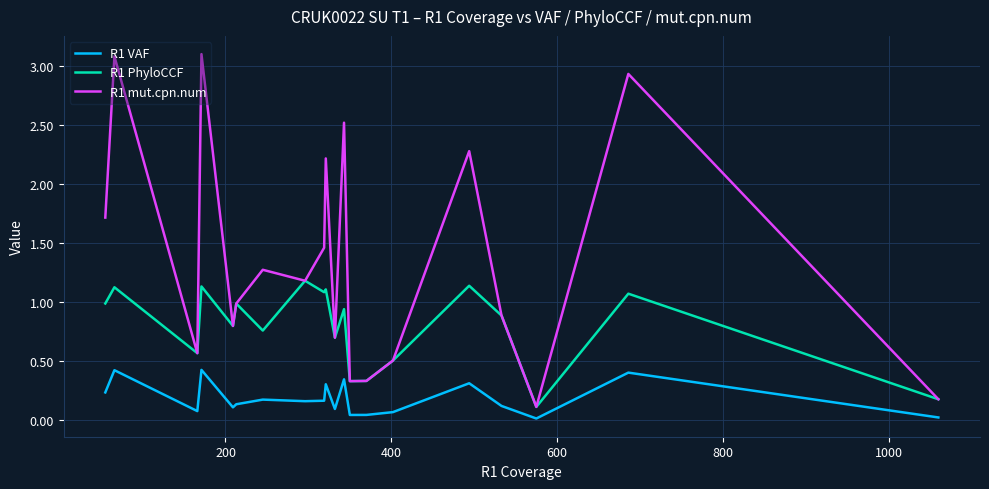

List the series in order of their overall mean, lowest first.

R1 VAF, R1 PhyloCCF, R1 mut.cpn.num